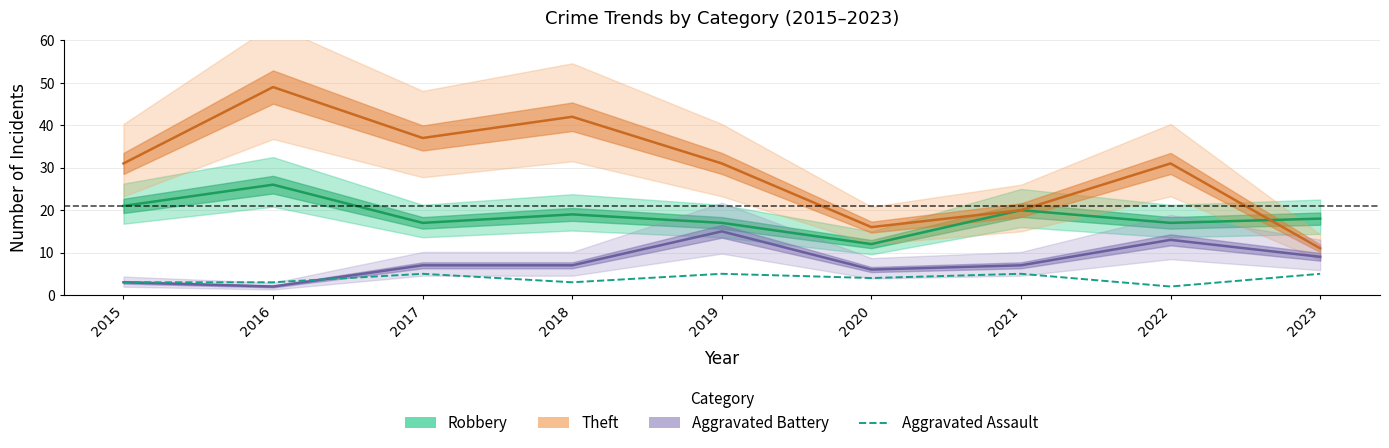

What is the spread (max minus min) of values at 2015?

28